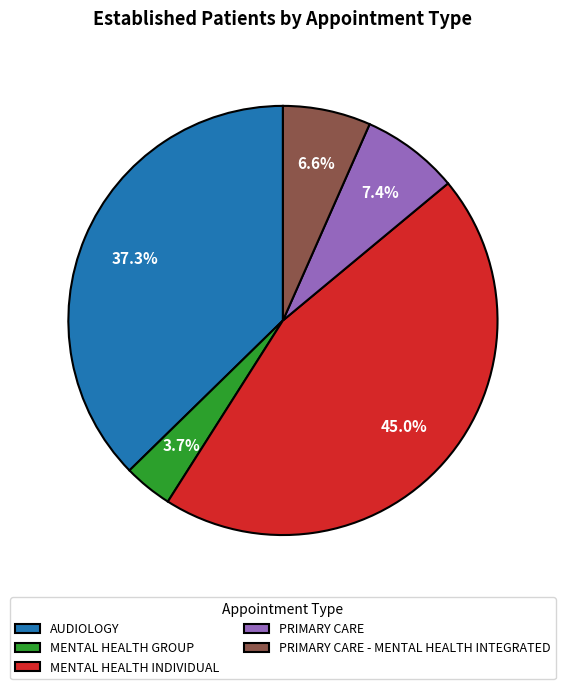

Is there a majority slice in this chart?

No